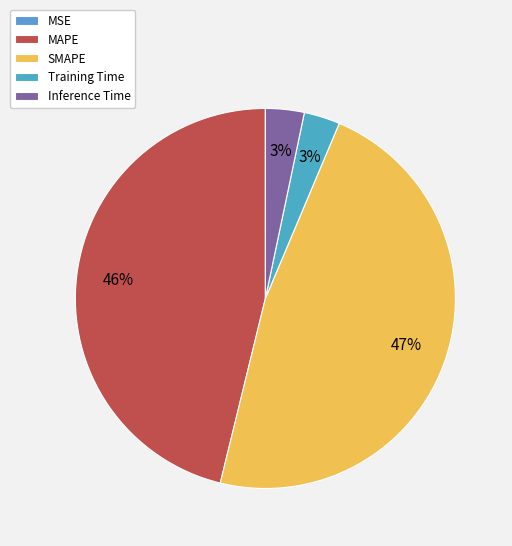

To the nearest percent, what is the average slice percentage?

20%